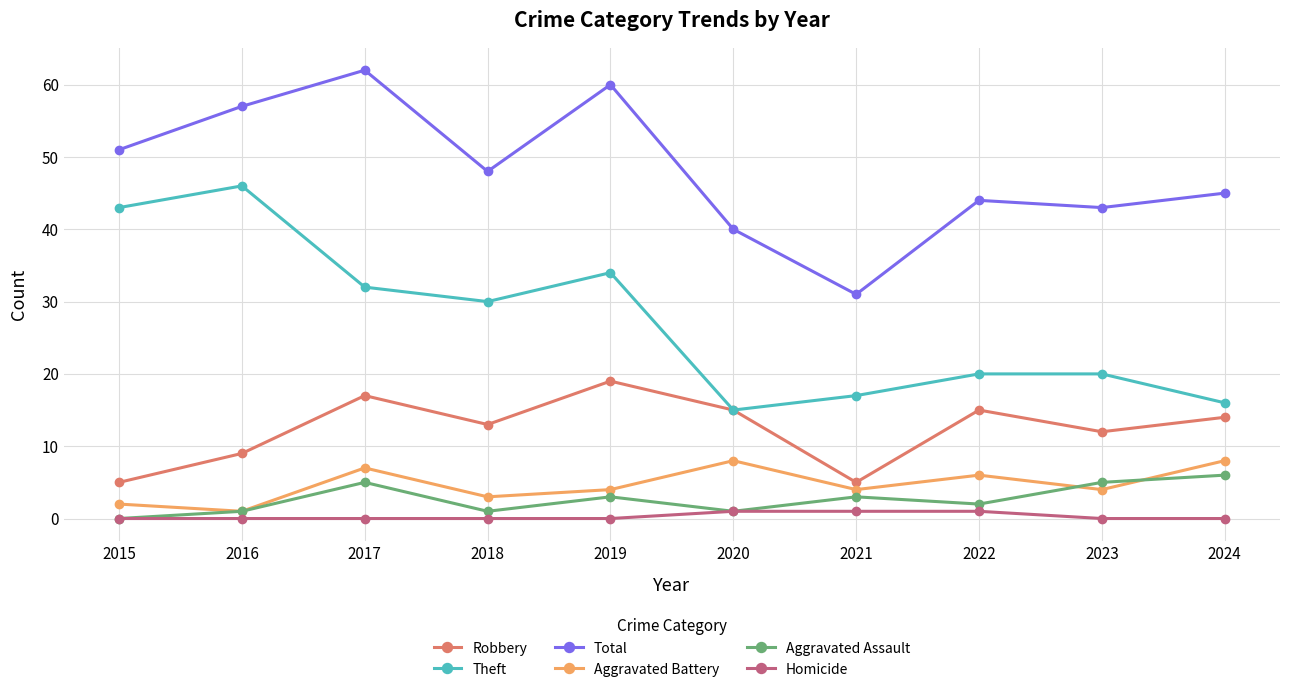

True or false: Total and Robbery cross at least once.

False